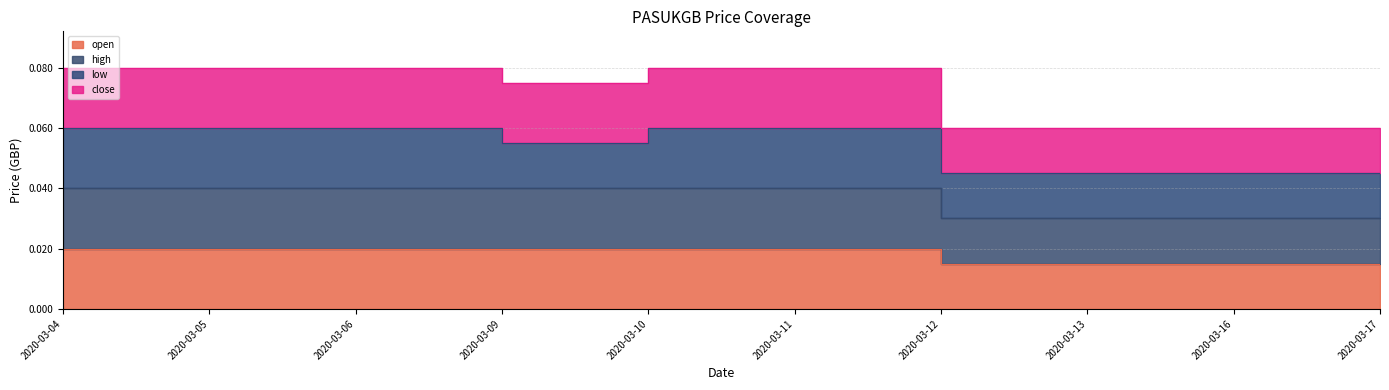

How many categories are shown in the chart?

10